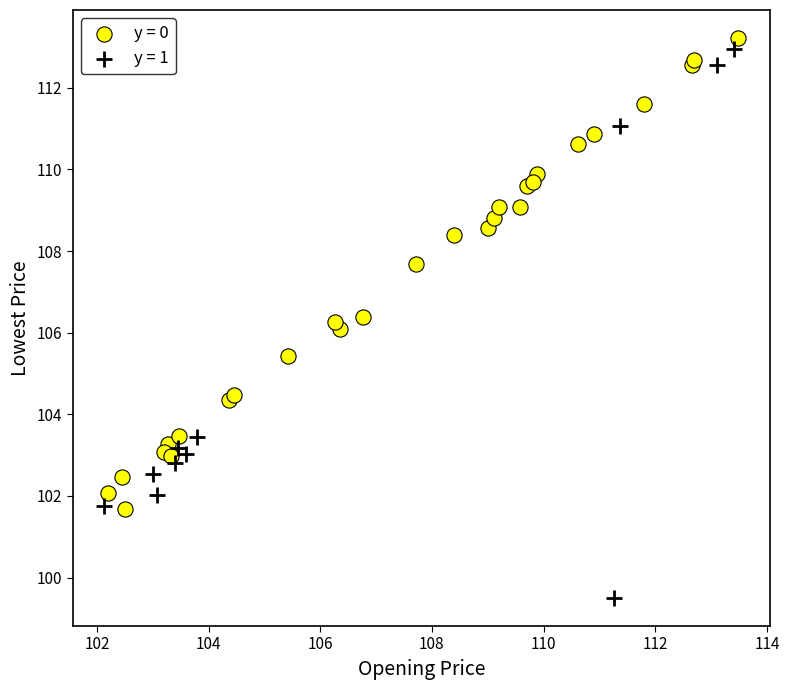

What are all the series names shown in the legend?

y = 0, y = 1